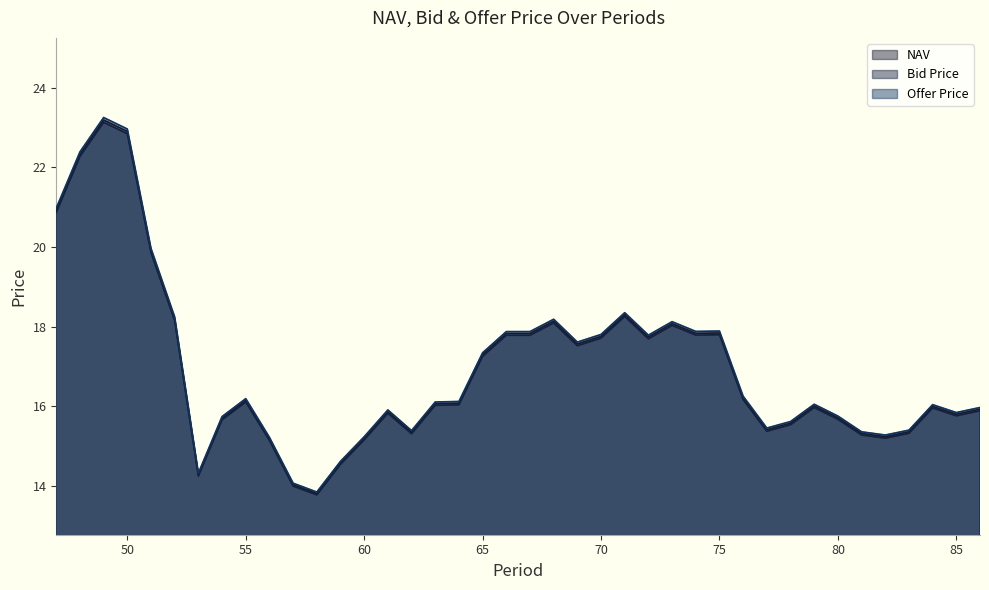

True or false: Offer Price has a value of 8.5 at 80.

False